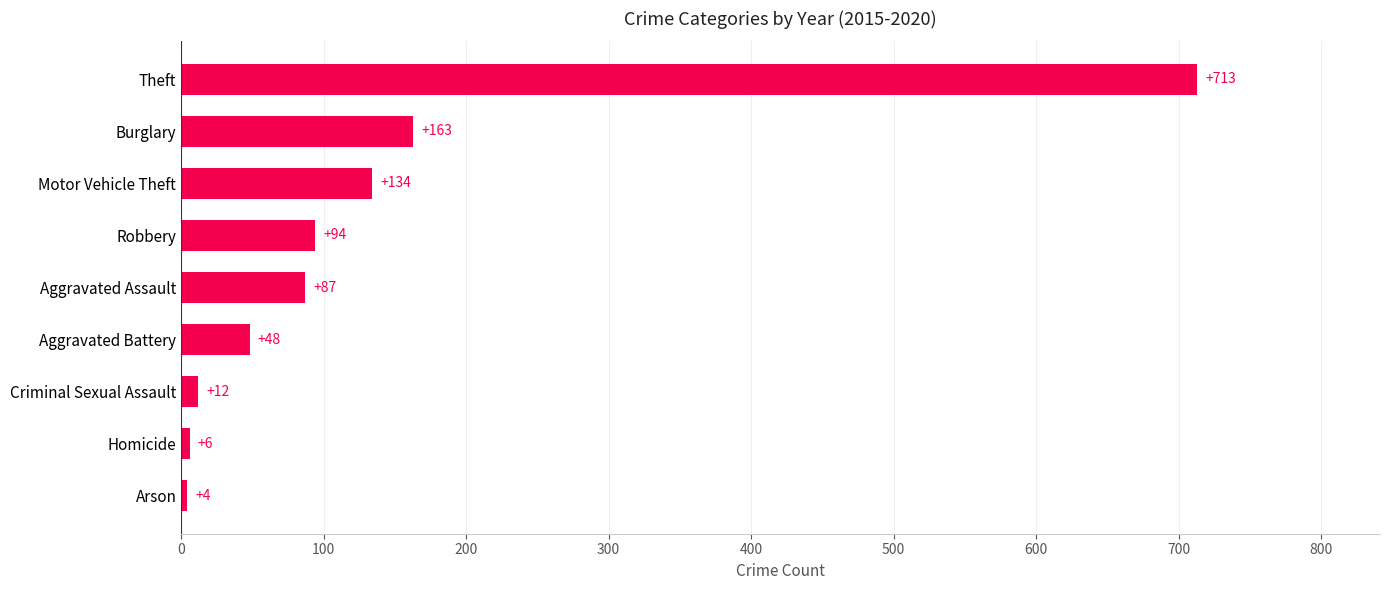

Read the value at Aggravated Assault, to the nearest 10.

90